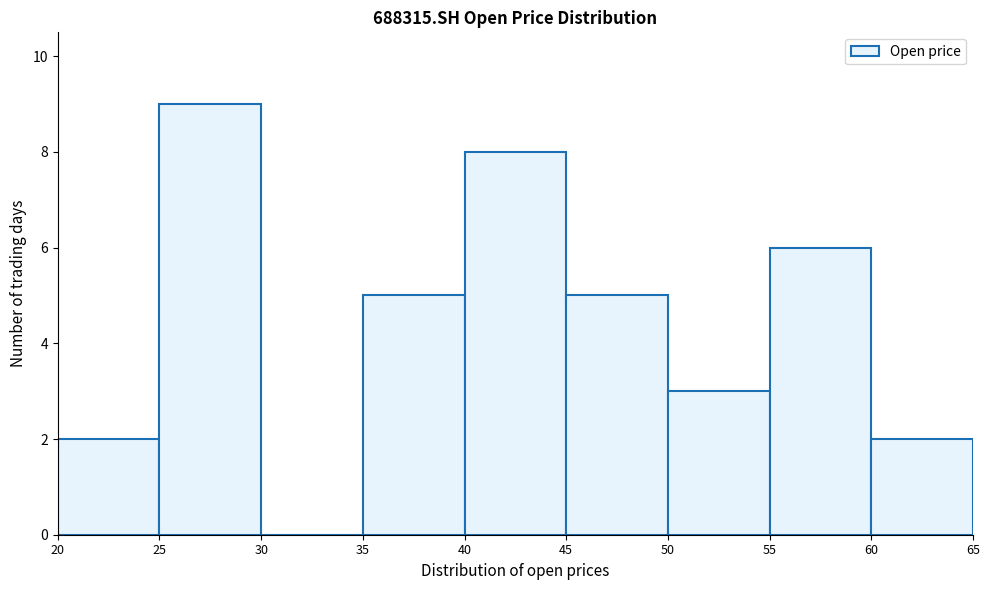

Which range on the x-axis has the tallest bar?

25 to 30